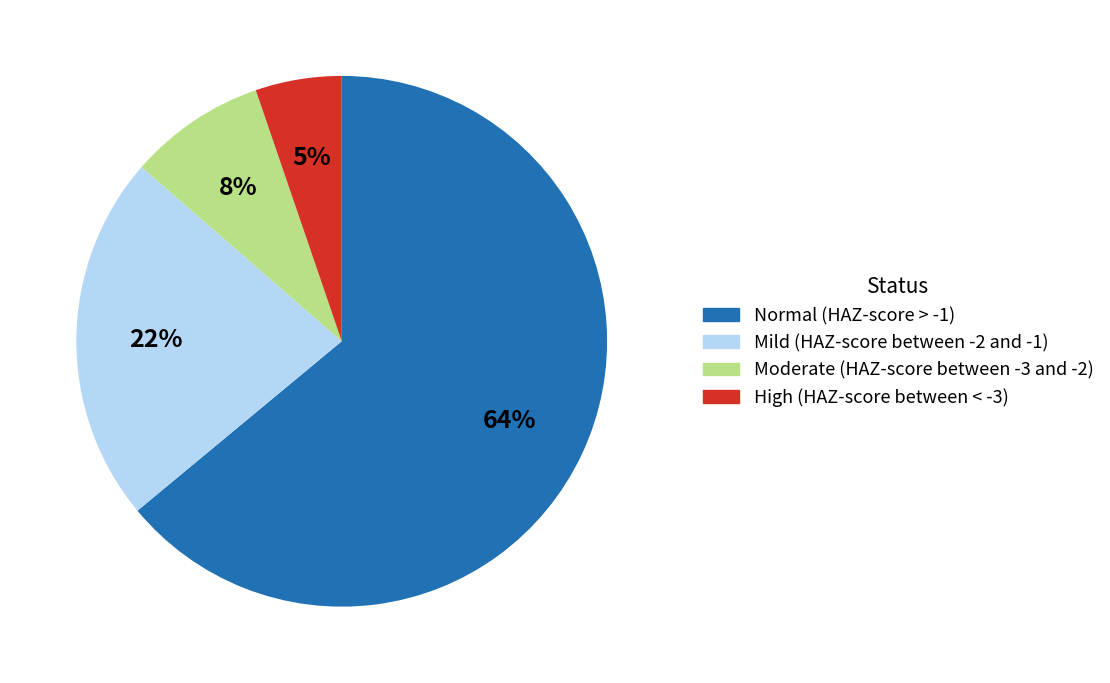

Which has a higher value, Moderate (HAZ-score between -3 and -2) or Normal (HAZ-score > -1)?

Normal (HAZ-score > -1)